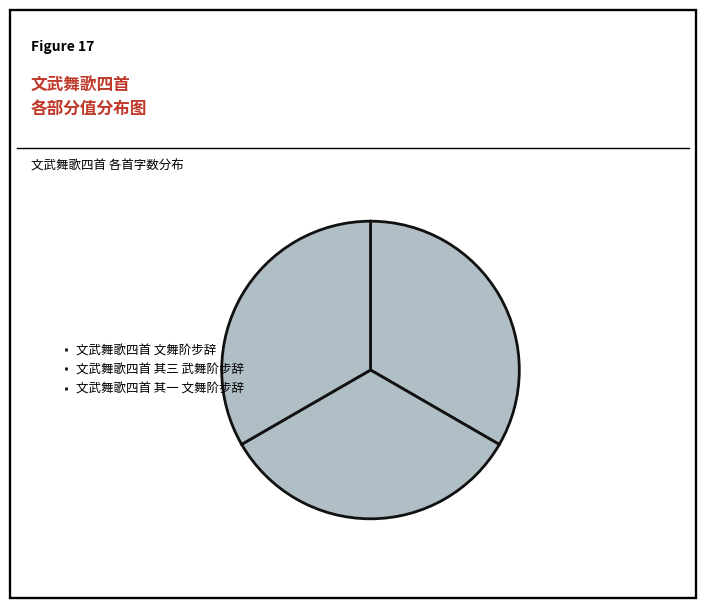

Combined, do 文武舞歌四首 其一 文舞阶步辞 and 文武舞歌四首 其三 武舞阶步辞 account for over 50%?

Yes